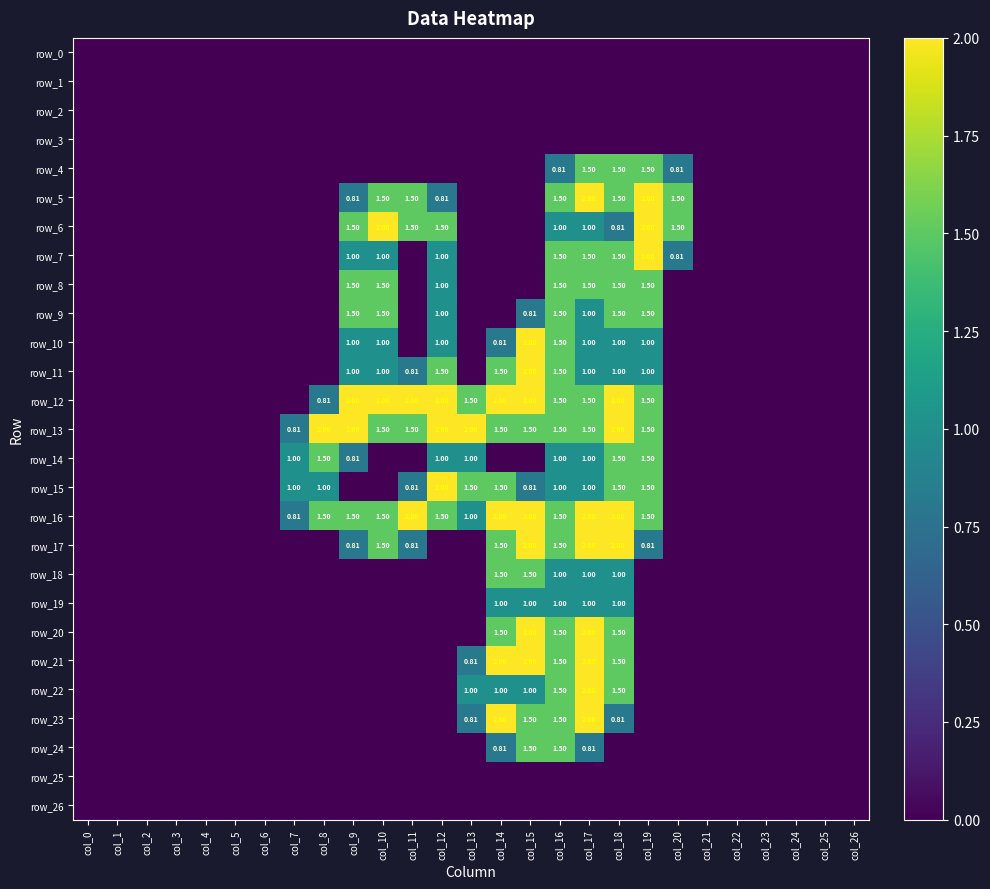

At which category is the sum across all series the highest?

col_17